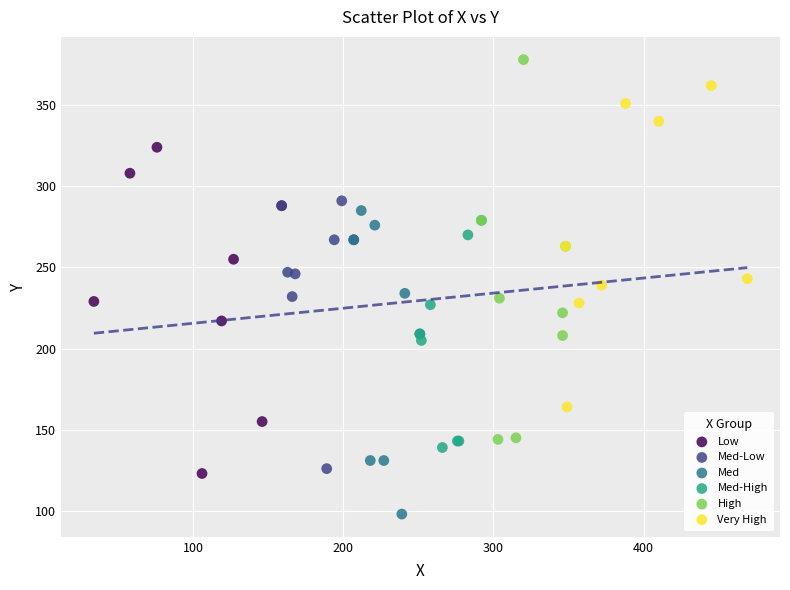

Which series reaches the minimum Y coordinate?

Med